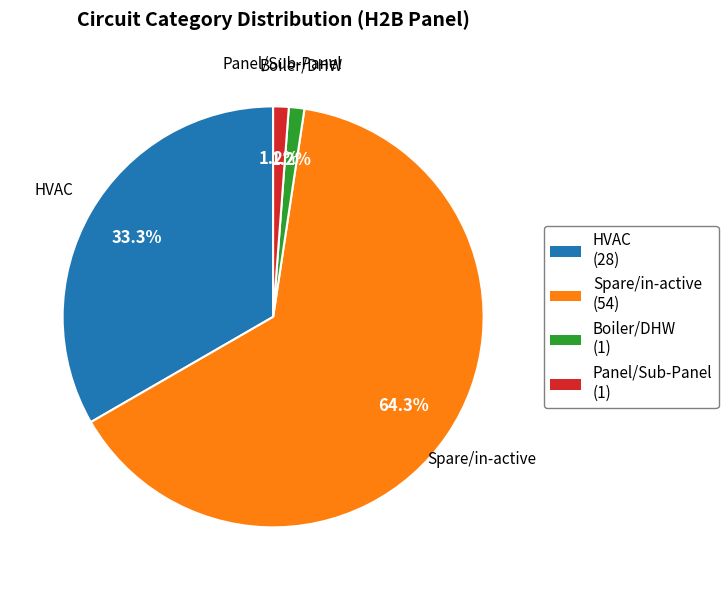

To the nearest percent, what is the difference between the largest and smallest slice percentages?

63%